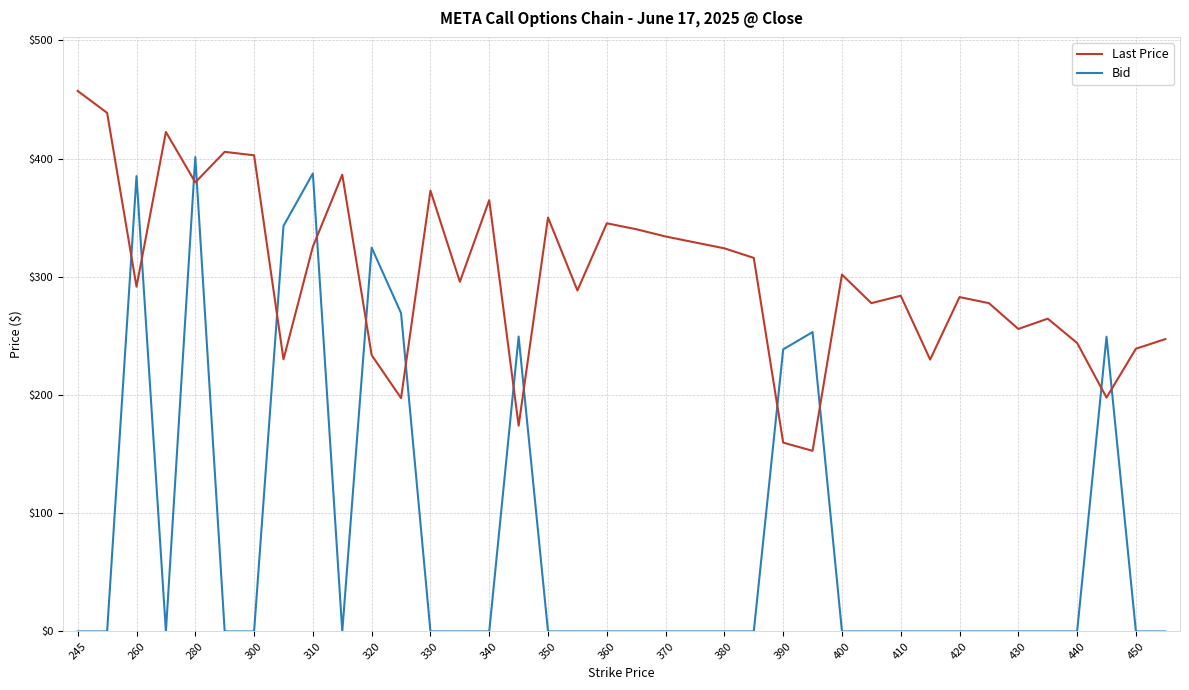

Which series has the largest total across all categories?

Last Price